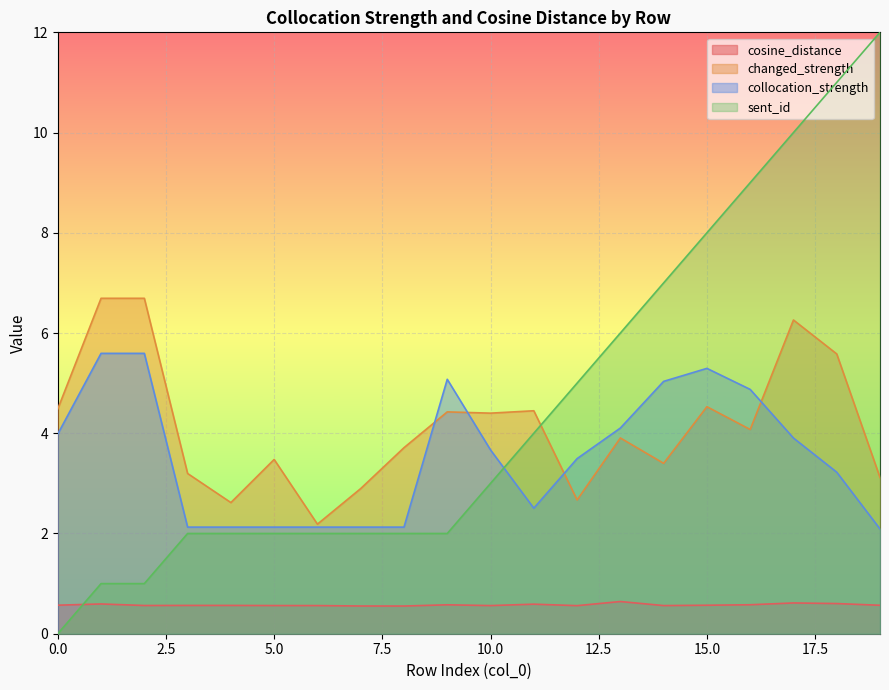

Reading left to right, list all the values displayed in this chart.

cosine_distance: 0=0.6	1=0.6	2=0.6	3=0.6	4=0.6	5=0.6	6=0.6	7=0.6	8=0.6	9=0.6	10=0.6	11=0.6	12=0.6	13=0.6	14=0.6	15=0.6	16=0.6	17=0.6	18=0.6	19=0.6
changed_strength: 0=4.5	1=6.7	2=6.7	3=3.2	4=2.6	5=3.5	6=2.2	7=2.9	8=3.7	9=4.4	10=4.4	11=4.4	12=2.7	13=3.9	14=3.4	15=4.5	16=4.1	17=6.3	18=5.6	19=3.1
collocation_strength: 0=4.0	1=5.6	2=5.6	3=2.1	4=2.1	5=2.1	6=2.1	7=2.1	8=2.1	9=5.1	10=3.7	11=2.5	12=3.5	13=4.1	14=5.0	15=5.3	16=4.9	17=3.9	18=3.2	19=2.1
sent_id: 0=0.0	1=1.0	2=1.0	3=2.0	4=2.0	5=2.0	6=2.0	7=2.0	8=2.0	9=2.0	10=3.0	11=4.0	12=5.0	13=6.0	14=7.0	15=8.0	16=9.0	17=10.0	18=11.0	19=12.0